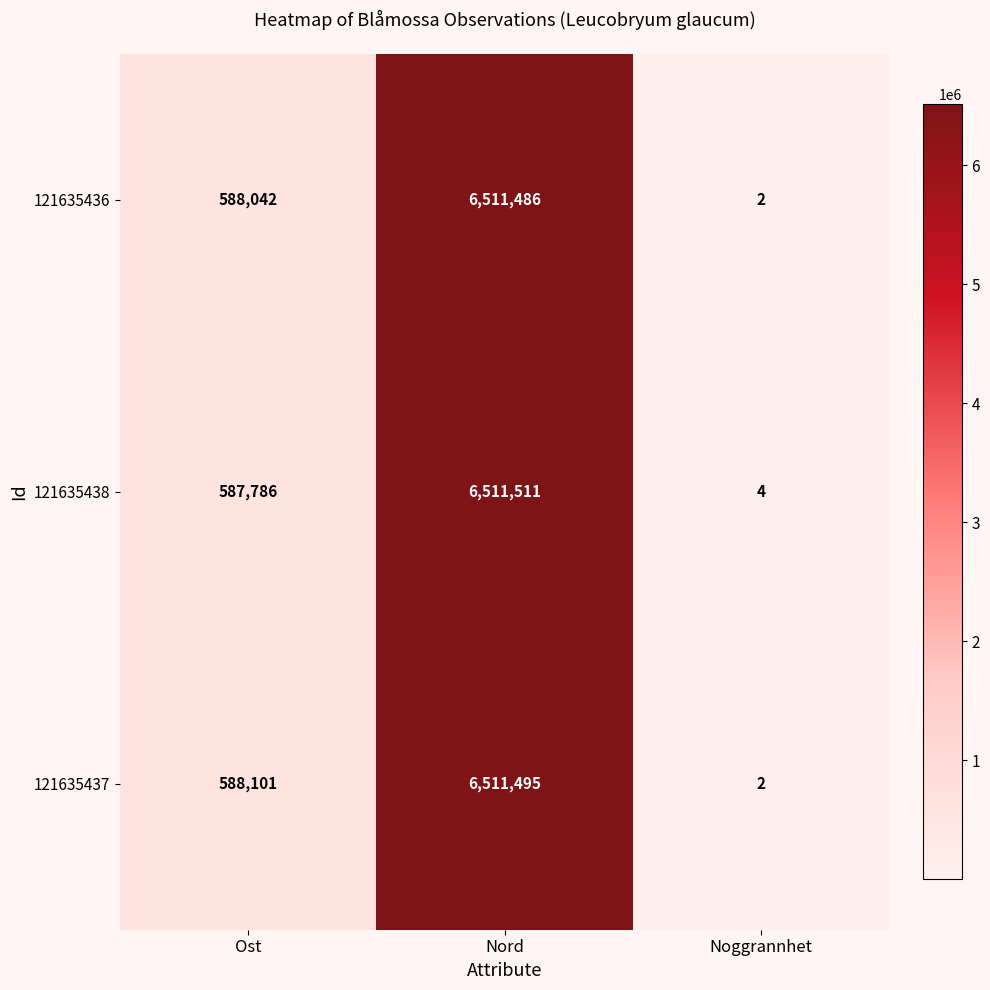

At which category does the chart reach its minimum across all series?

Noggrannhet